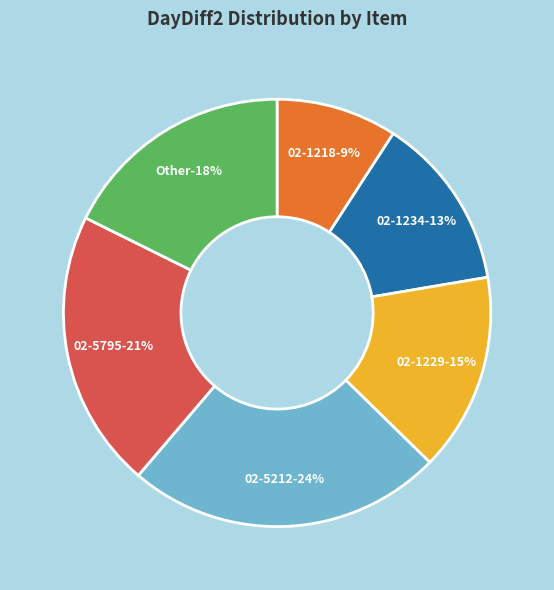

What is the largest slice in the pie chart?

02-5212